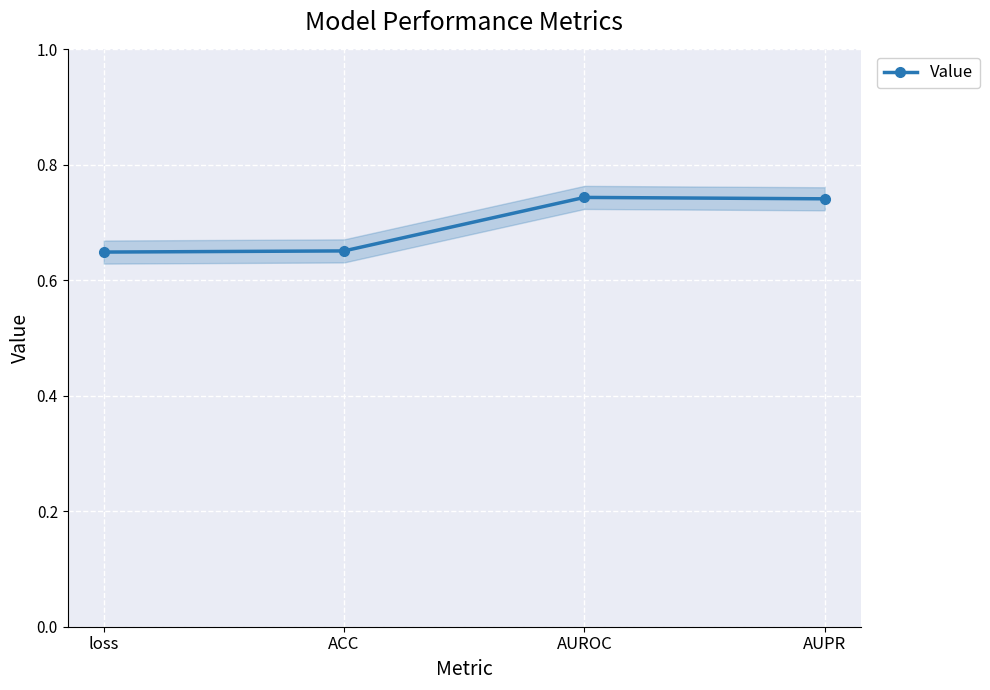

What is the change in value from ACC to AUROC?

+0.1